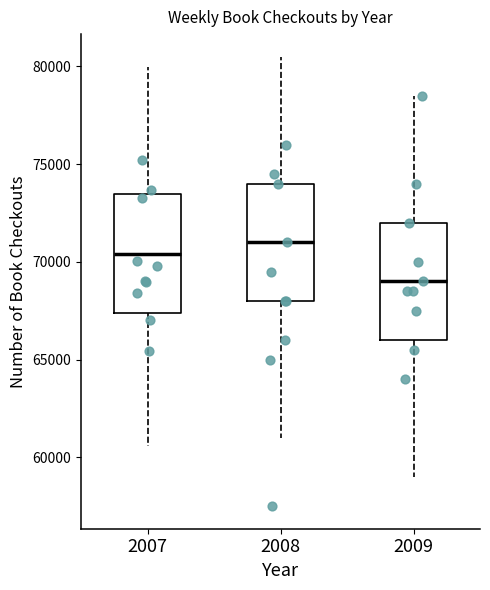

Which box has the lowest median line?

2009